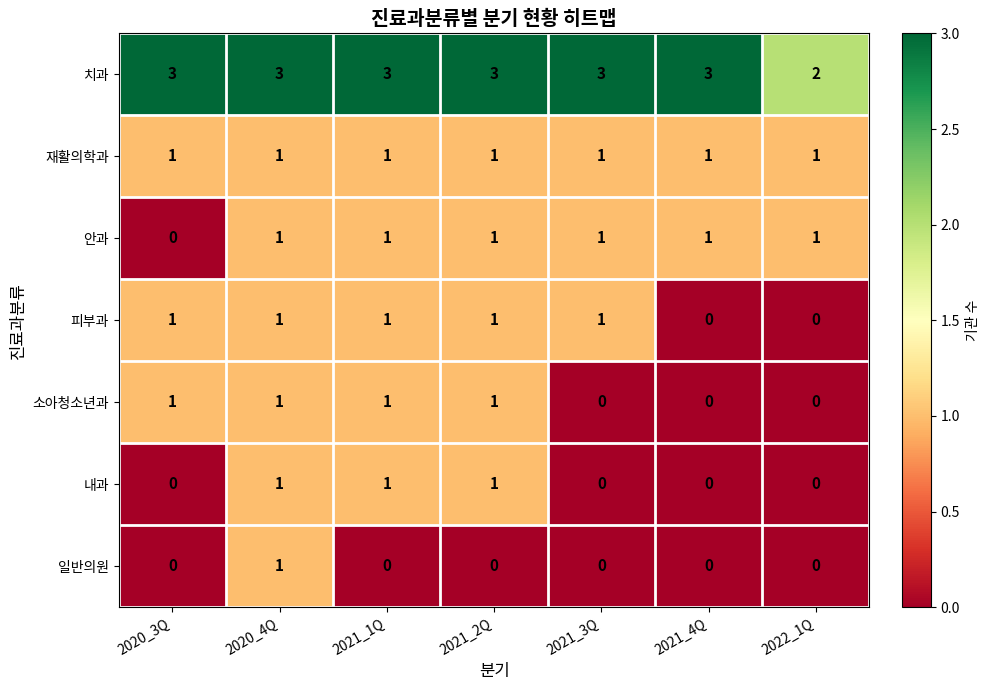

Which series has the largest total across all categories?

치과